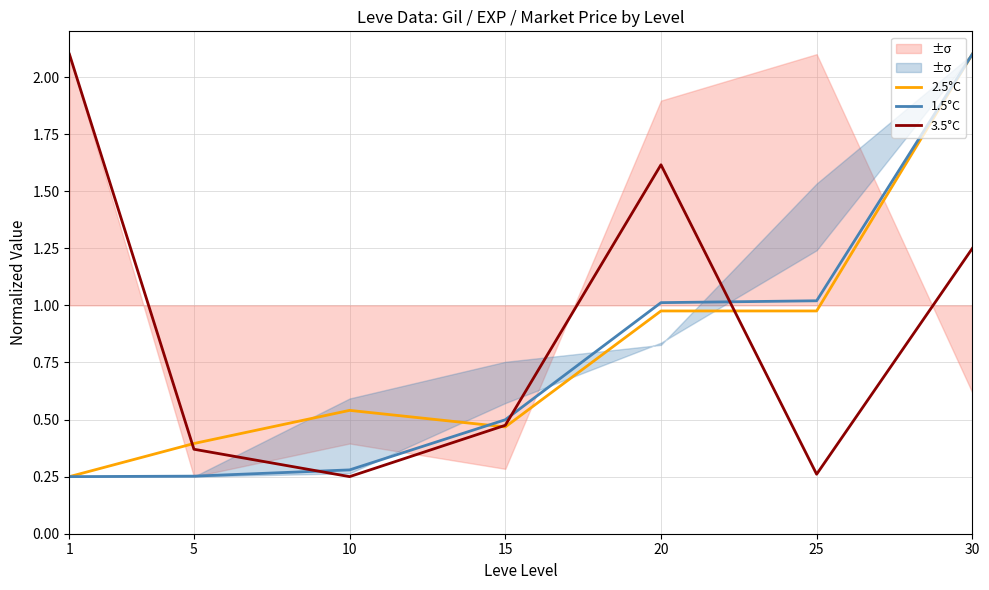

How many categories are shown in the chart?

7